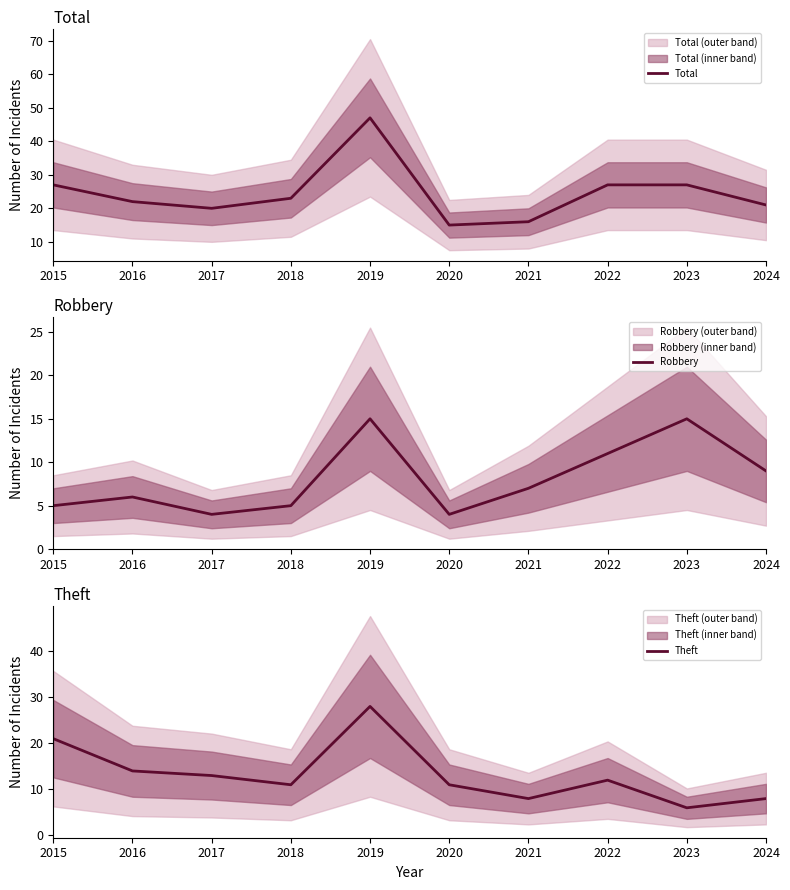

What is the value of the Total point at the 4th from the left?

23